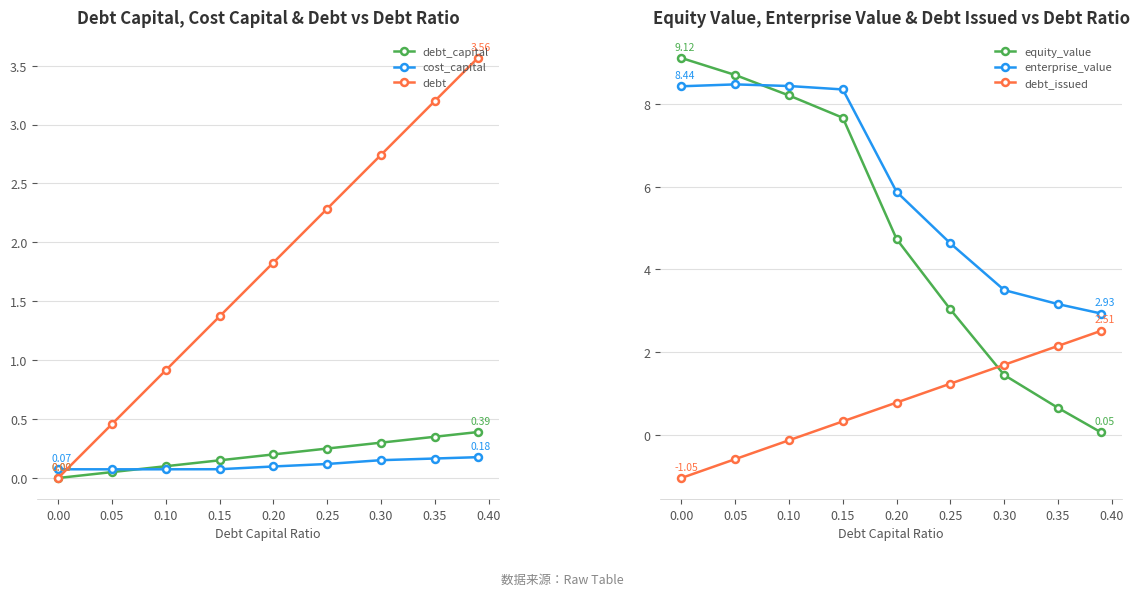

Which series has the widest spread of values?

equity_value